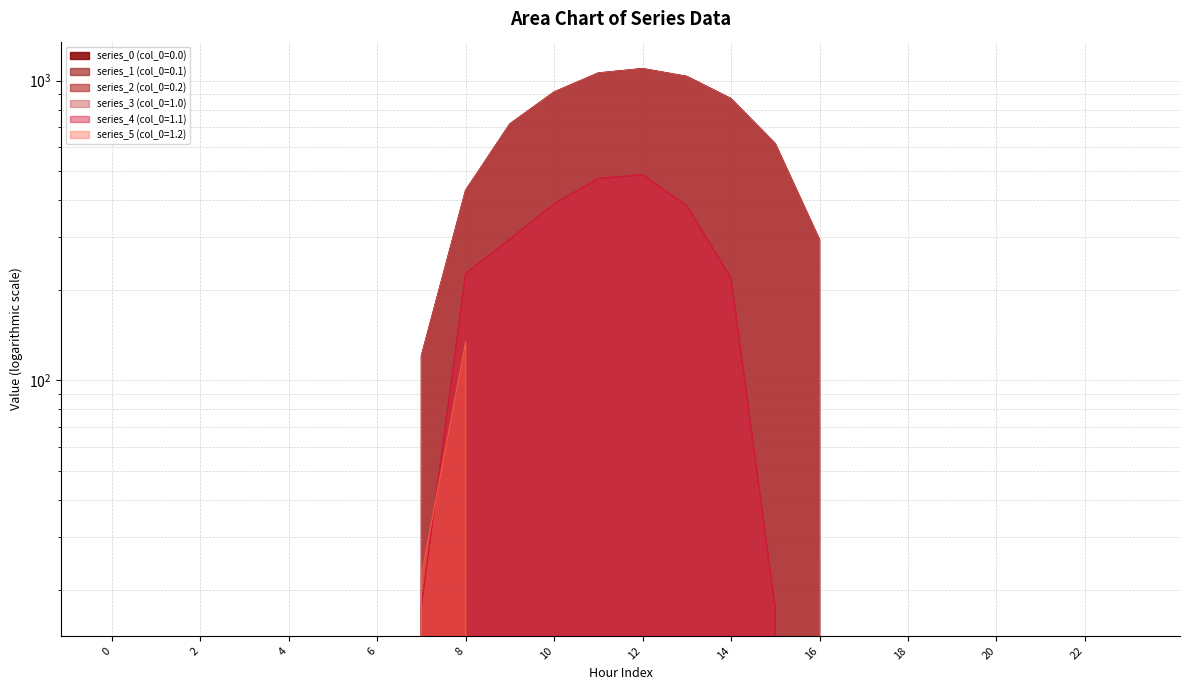

True or false: series_5 (col_0=1.2) has a value of 134.2 at 8.

True